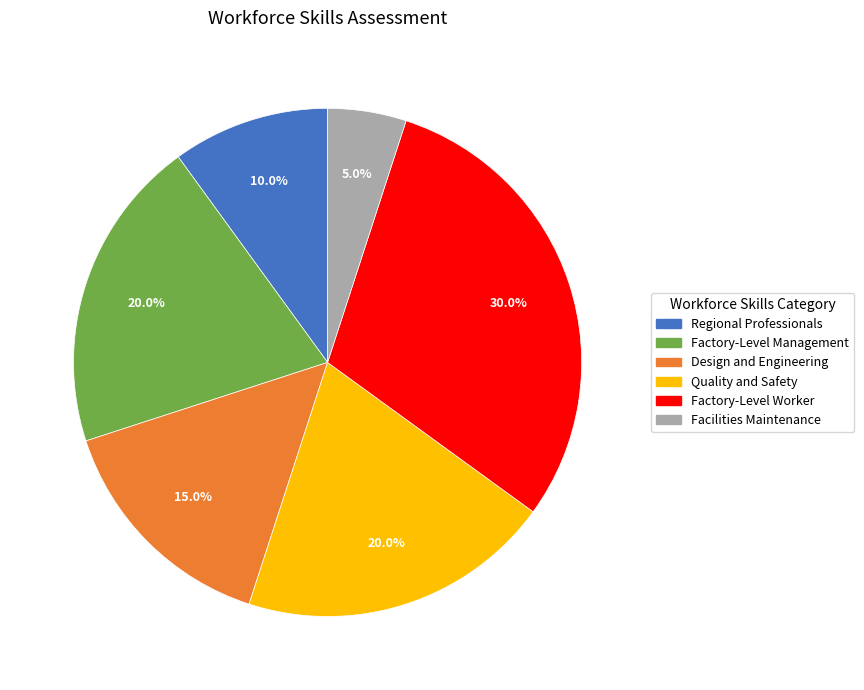

What is the largest slice in the pie chart?

Factory-Level Worker